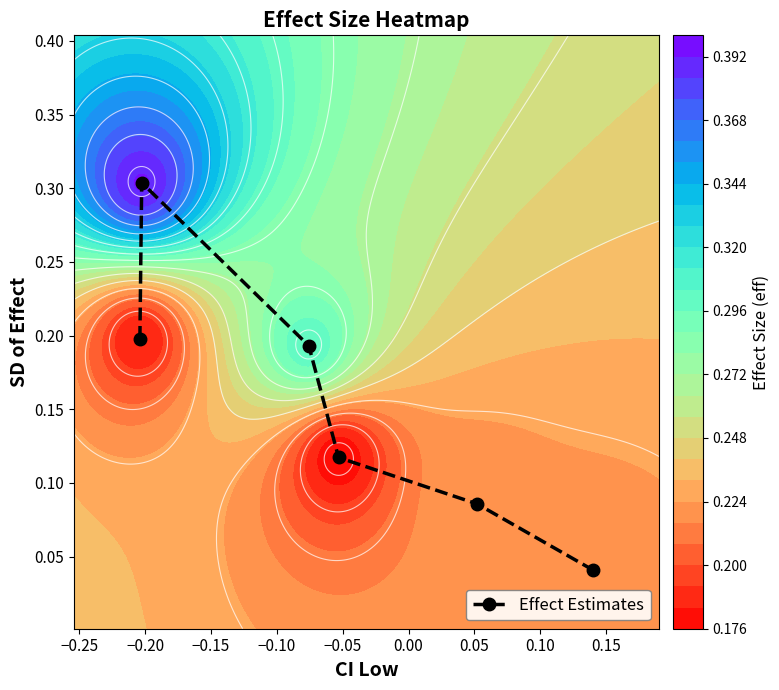

How many Effect Estimates values are between 0 and 1?

6